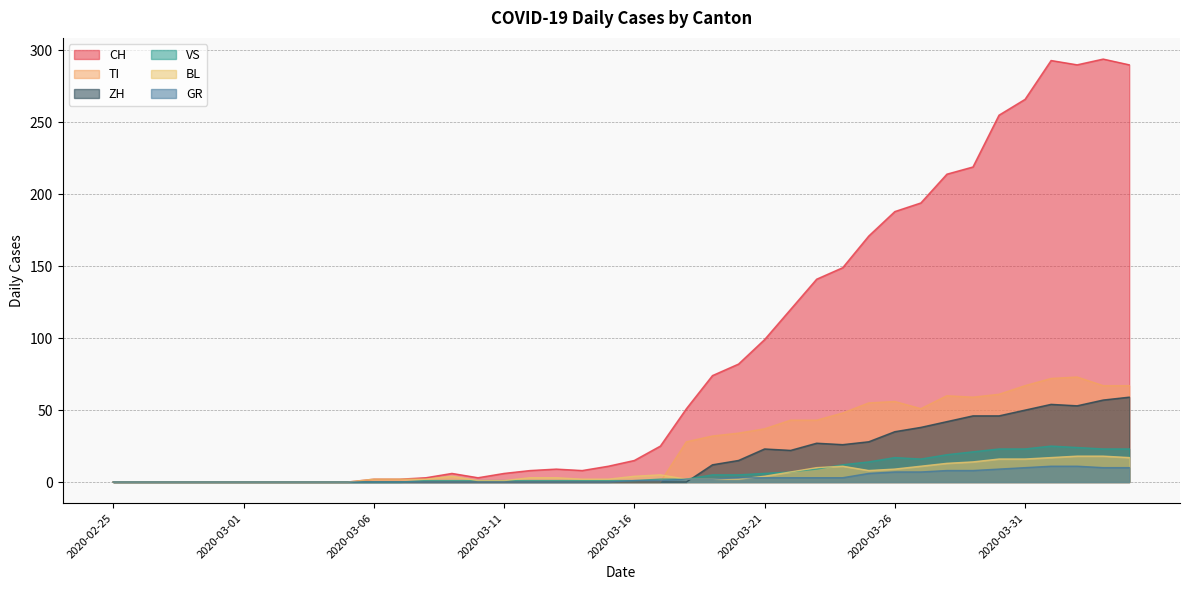

Where is TI nearest to the value 36?

2020-03-21